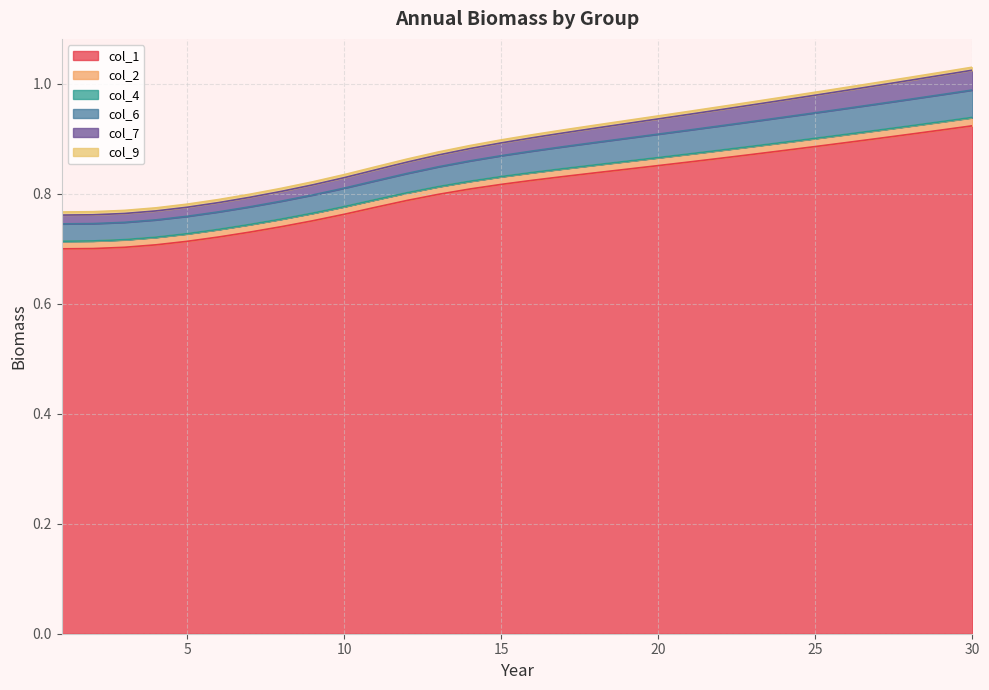

True or false: col_6 and col_1 intersect in this chart.

False